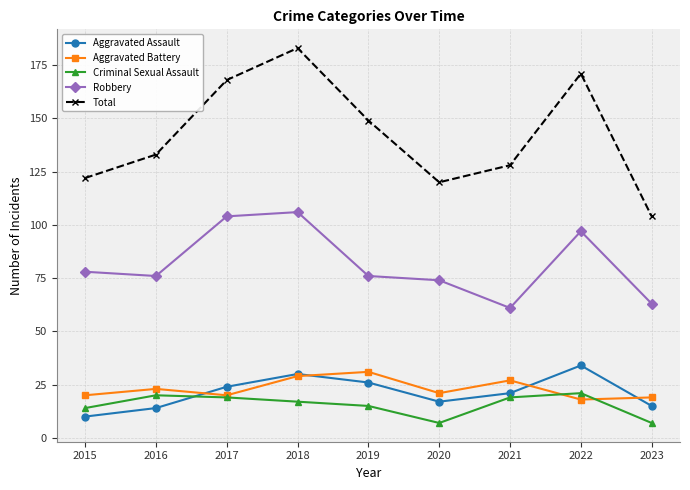

The Aggravated Battery series shows 20 at 2015. True or false?

True